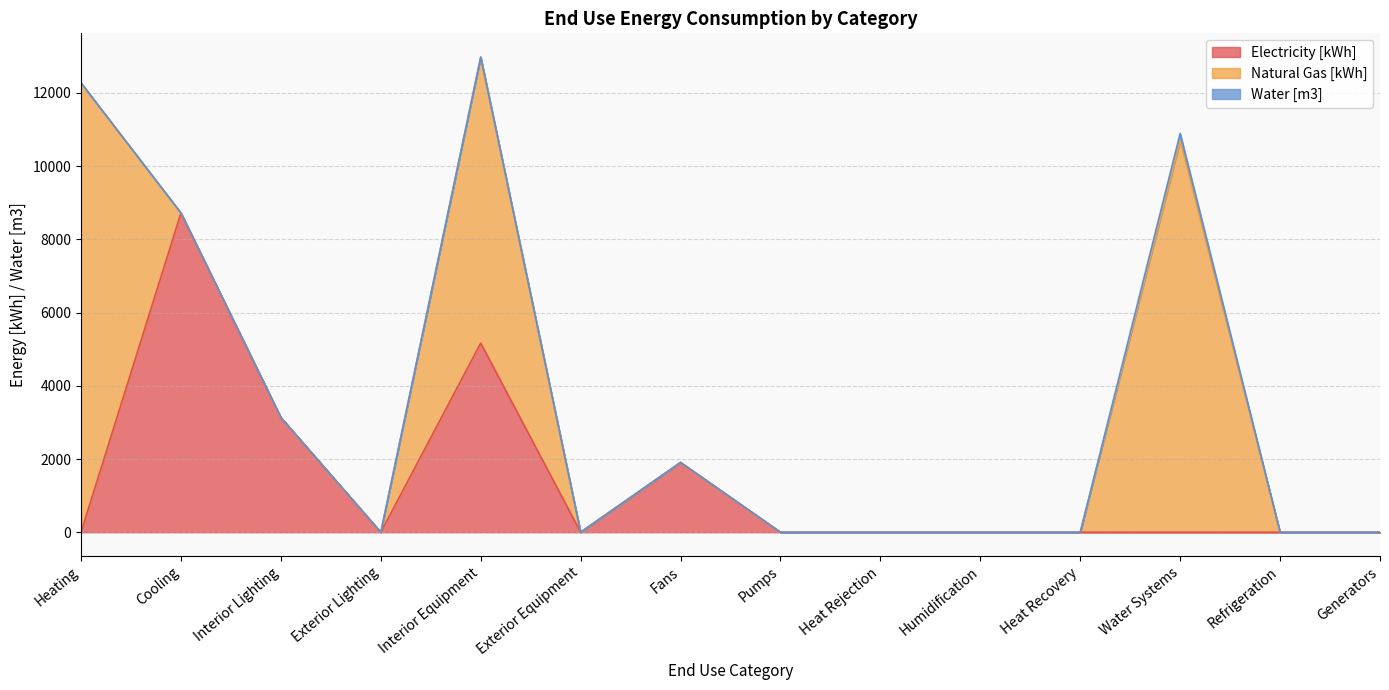

Reading right to left, transcribe all the data shown in this chart.

Electricity [kWh]: 0.0	0.0	0.0	0.0	0.0	0.0	0.0	1906.2	0.0	5167.0	0.0	3135.6	8721.5	0.0
Natural Gas [kWh]: 0.0	0.0	10696.7	0.0	0.0	0.0	0.0	0.0	0.0	7813.7	0.0	0.0	0.0	12274.5
Water [m3]: 0.0	0.0	198.4	0.0	0.0	0.0	0.0	0.0	0.0	0.0	0.0	0.0	0.0	0.0